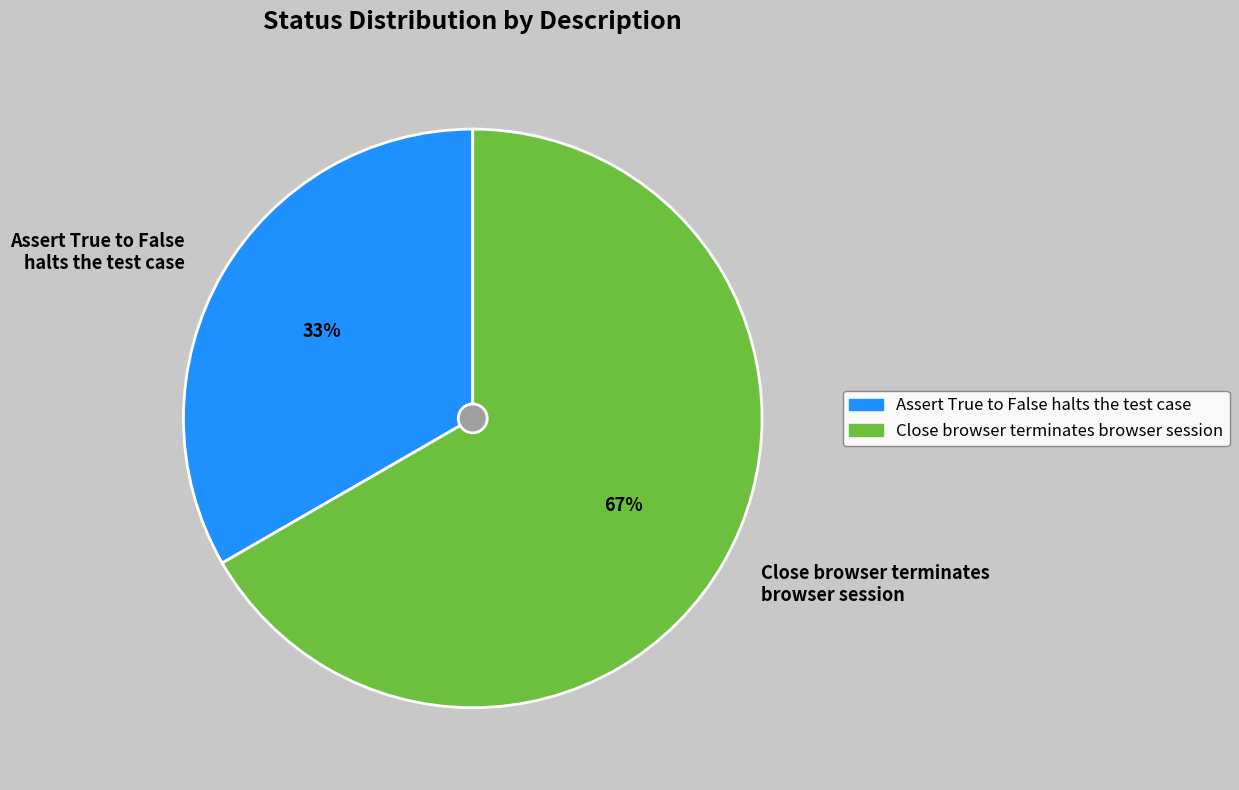

Rank the categories by value from lowest to highest.

Assert True to False halts the test case, Close browser terminates browser session